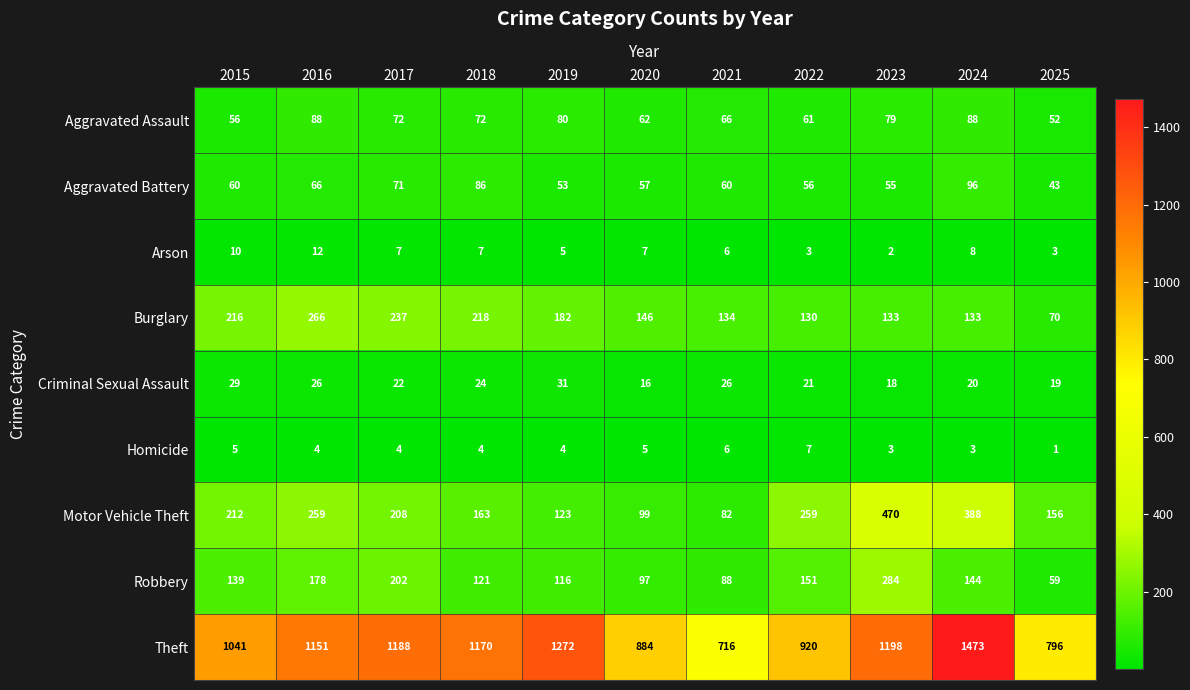

What is the average value of the Criminal Sexual Assault series?

23